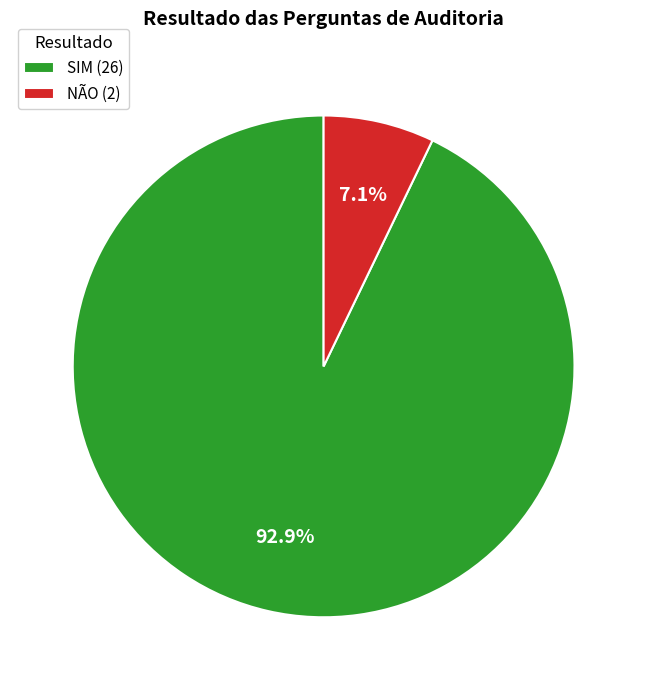

To the nearest percent, what is the difference between the NÃO and SIM slice percentages?

86%